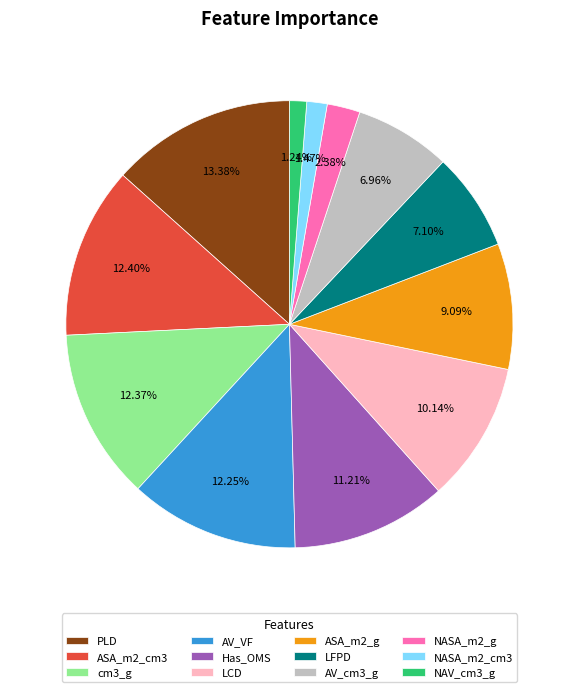

Does NASA_m2_cm3 account for over 50% of the chart?

No